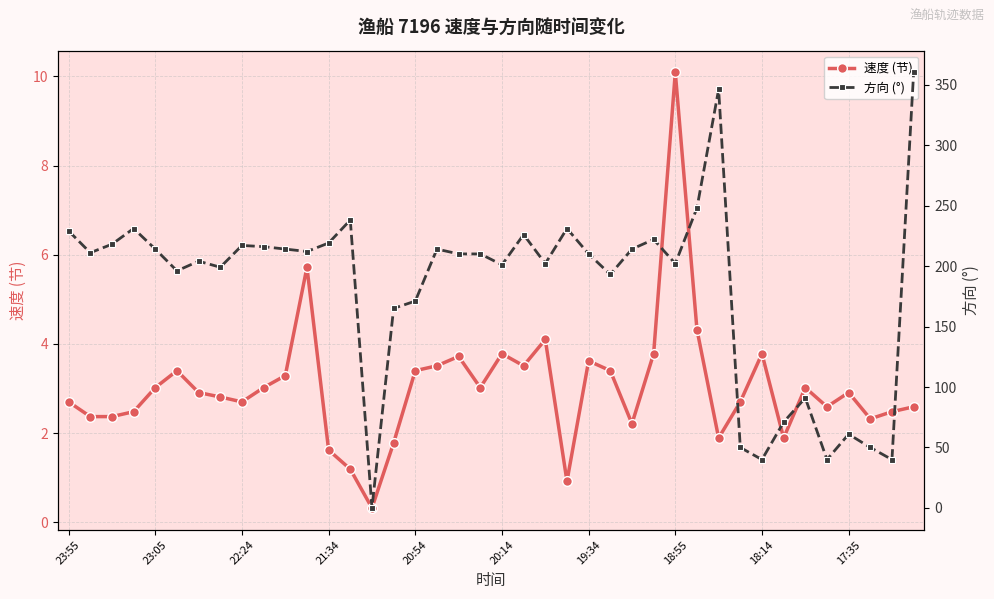

What is the sum of the 速度 (节) values at 20:14 and 18:14?

7.6